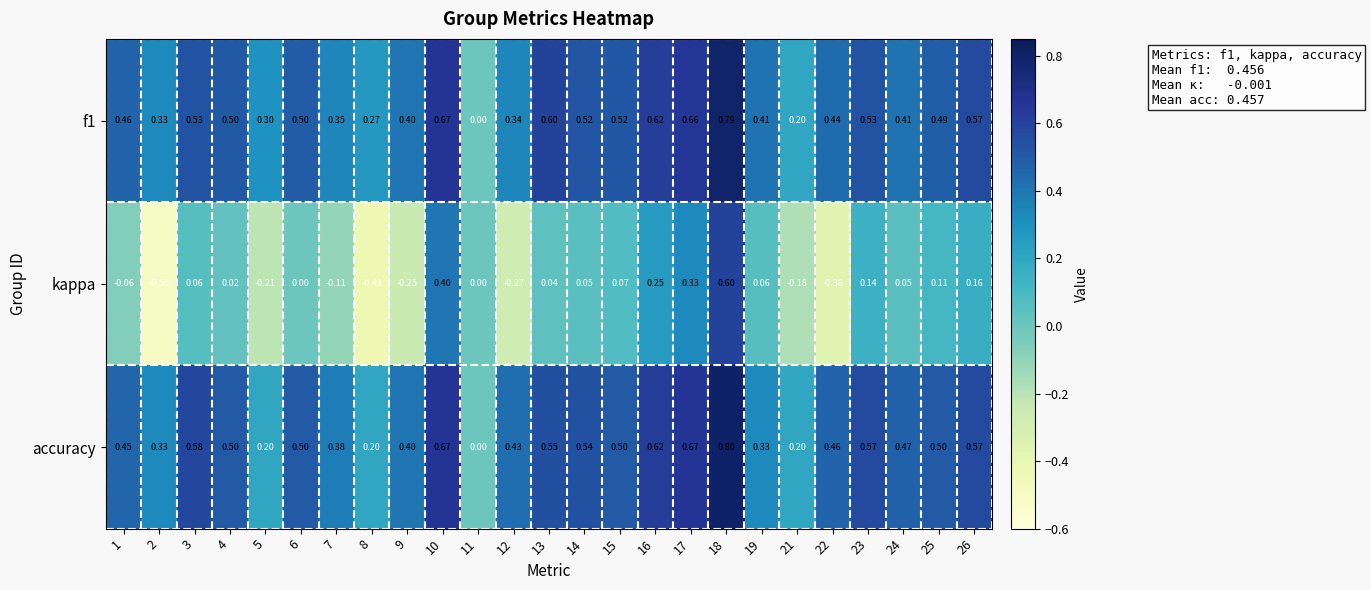

Which series has the largest total across all categories?

accuracy